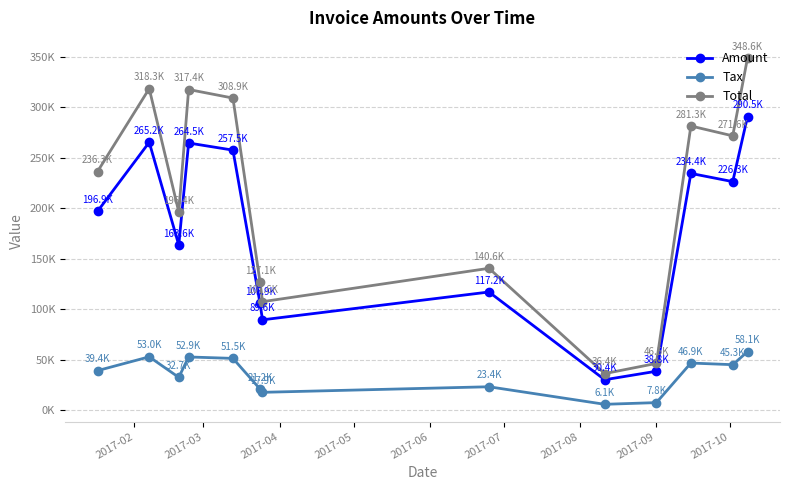

What is the maximum value for Tax?

58098.0